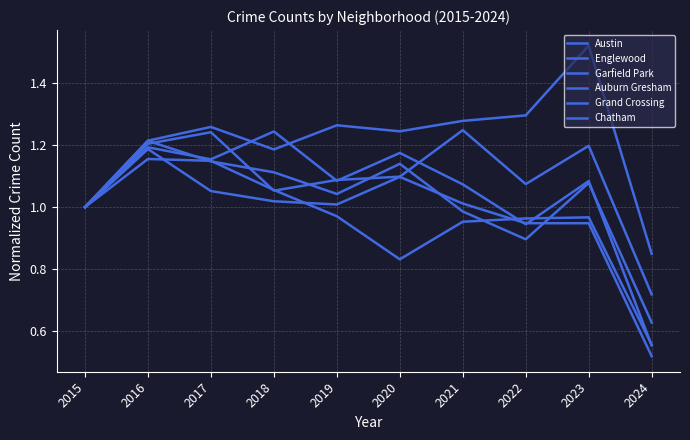

Is it true that Austin equals 1.0 at 2021?

True